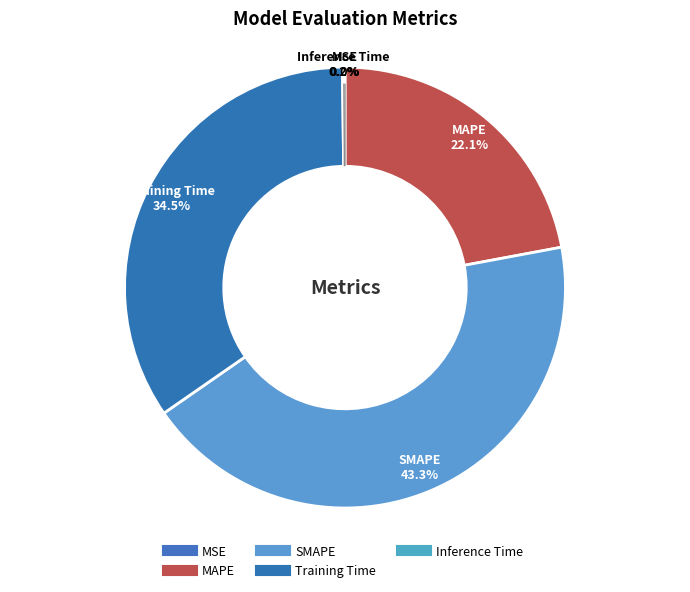

What percentage is the Training Time slice, to the nearest percent?

34%